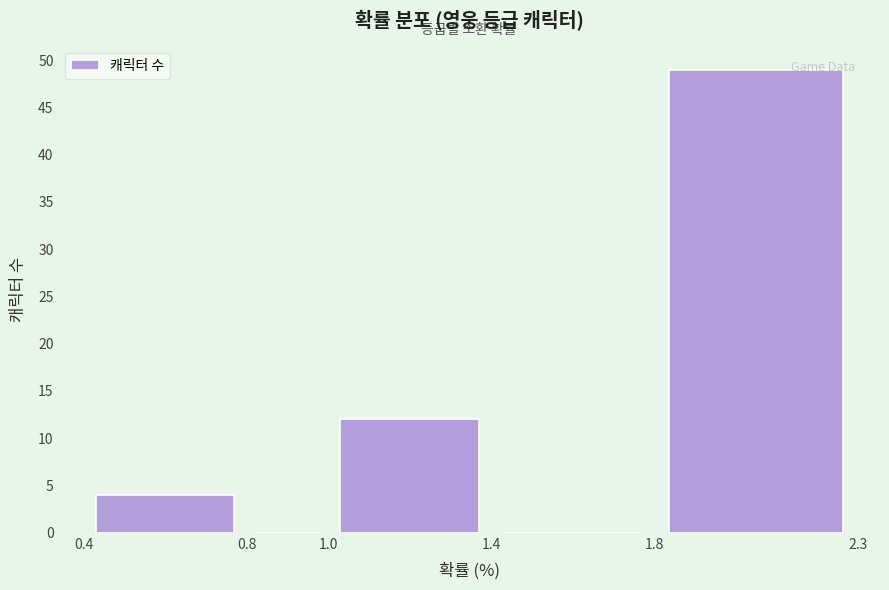

How tall is the bar that spans 1.0 to 1.4 on the x-axis? The values are not printed on the chart, so give them approximately, as read against the axis.

12